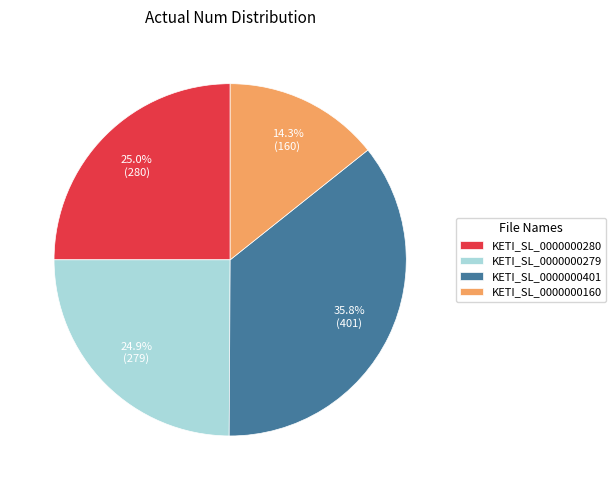

Is KETI_SL_0000000280 the majority of the pie?

No